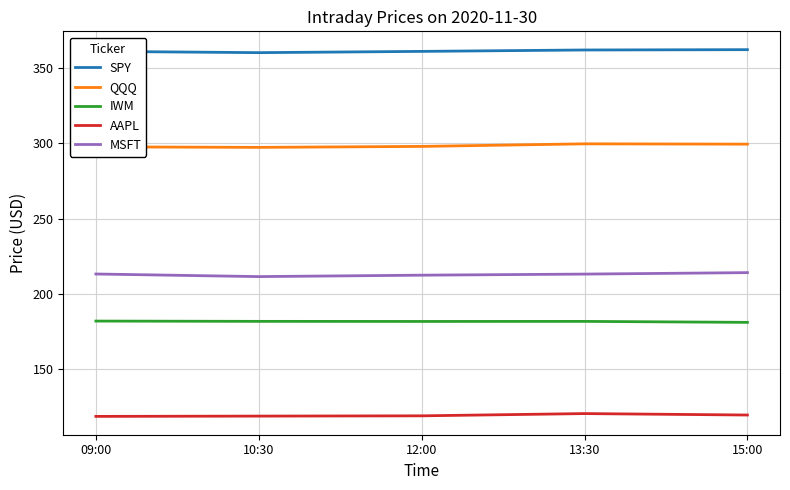

The value of IWM at 15:00 is 181.2. True or false?

True